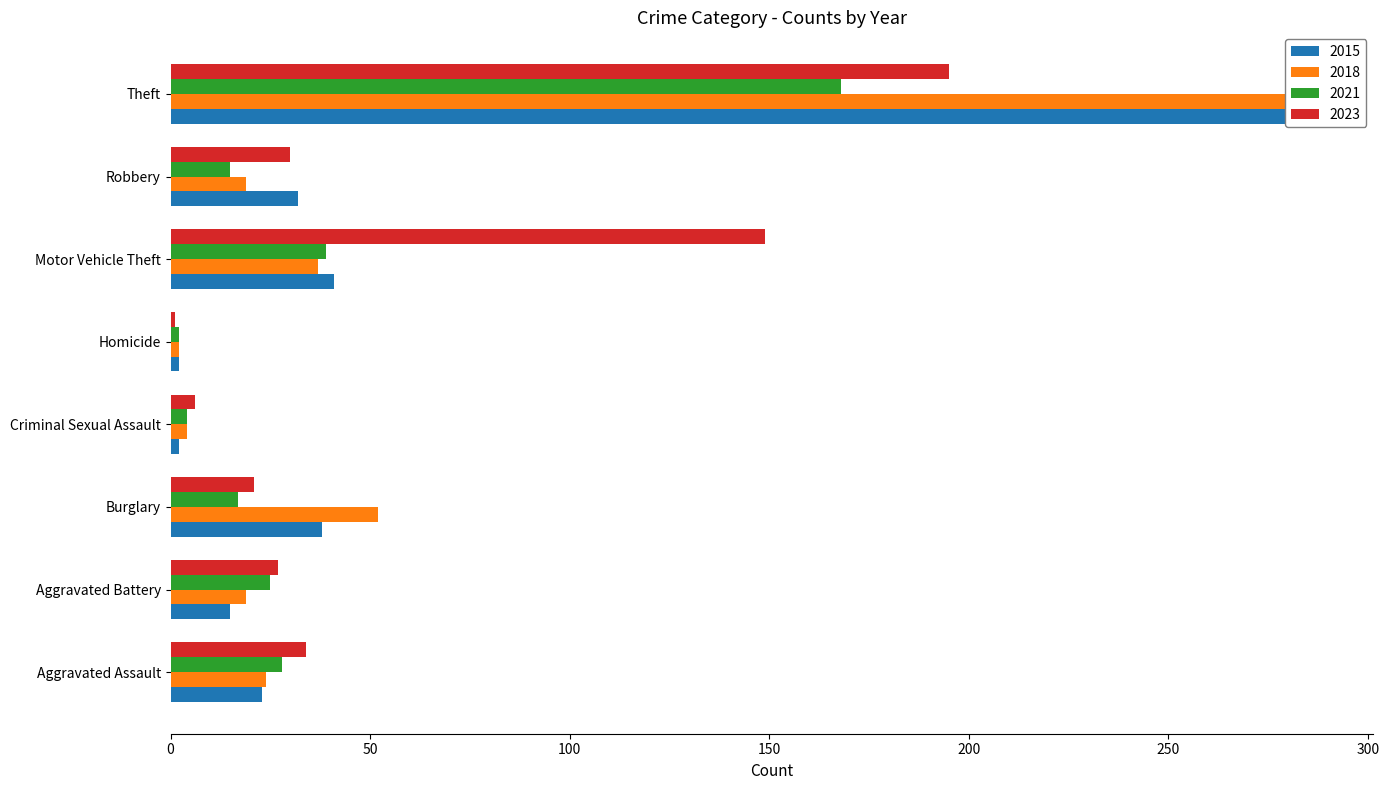

What is the label of the 3rd bar from the left?

Burglary